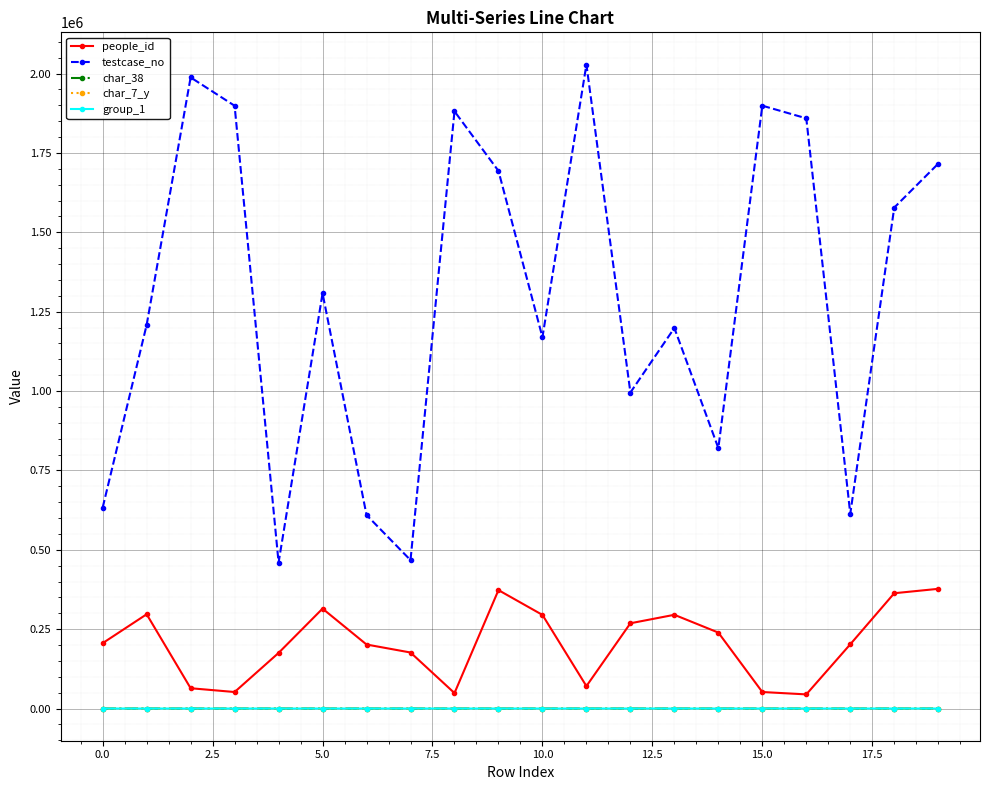

What is the sum of all testcase_no values?

26025946